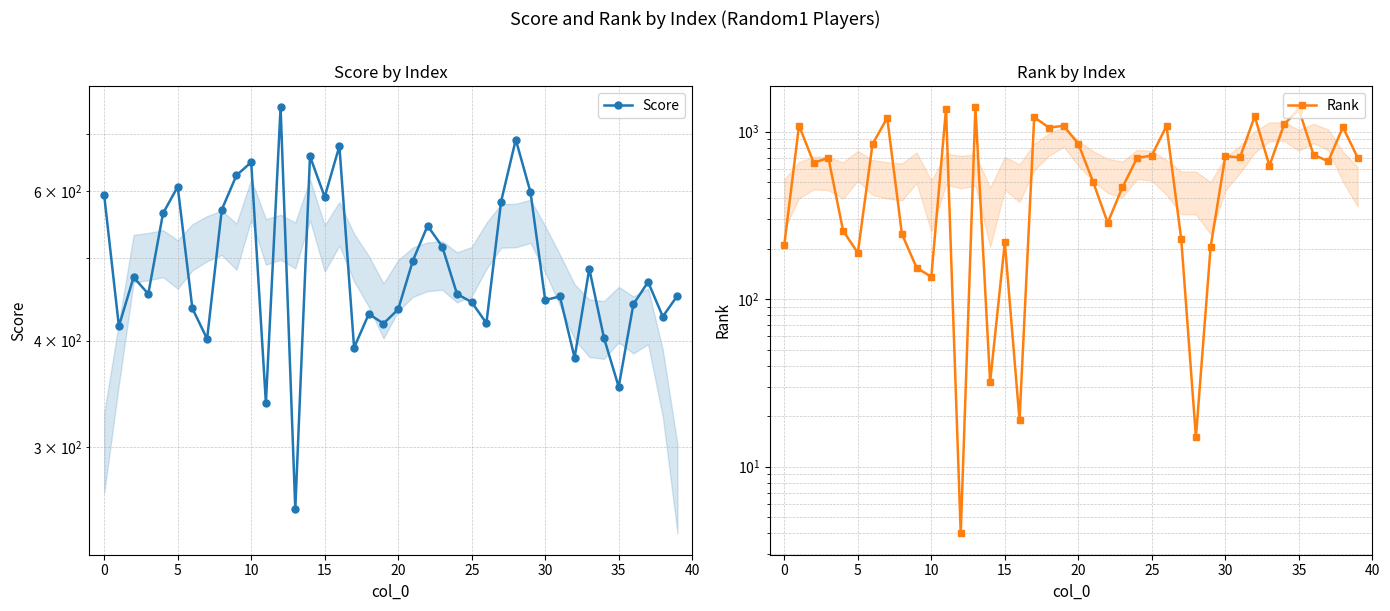

Which category has the highest value across all series?

13